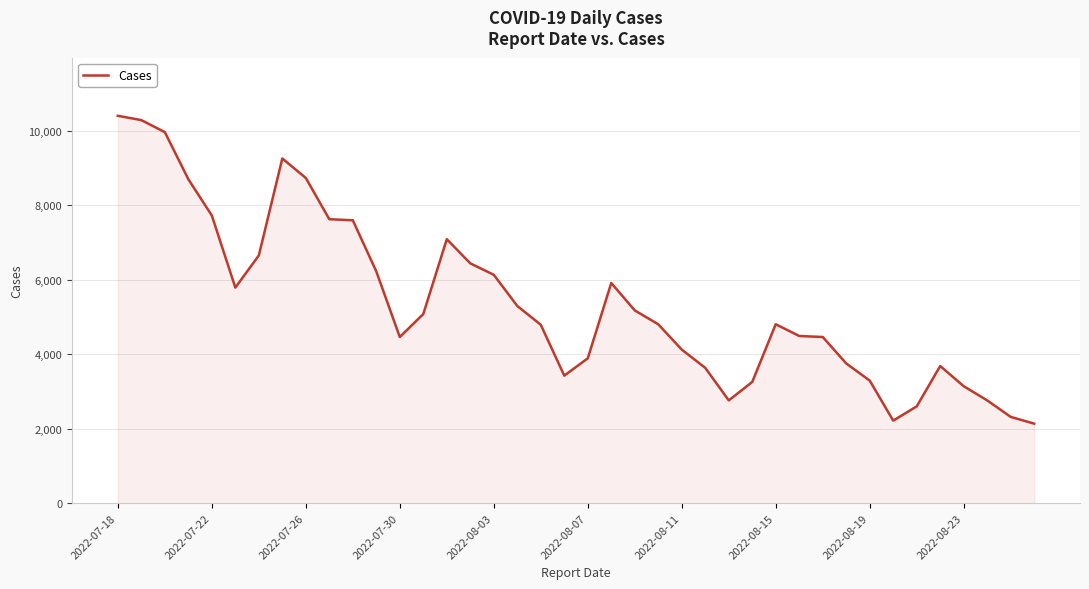

What is the difference between the maximum and minimum values?

8265